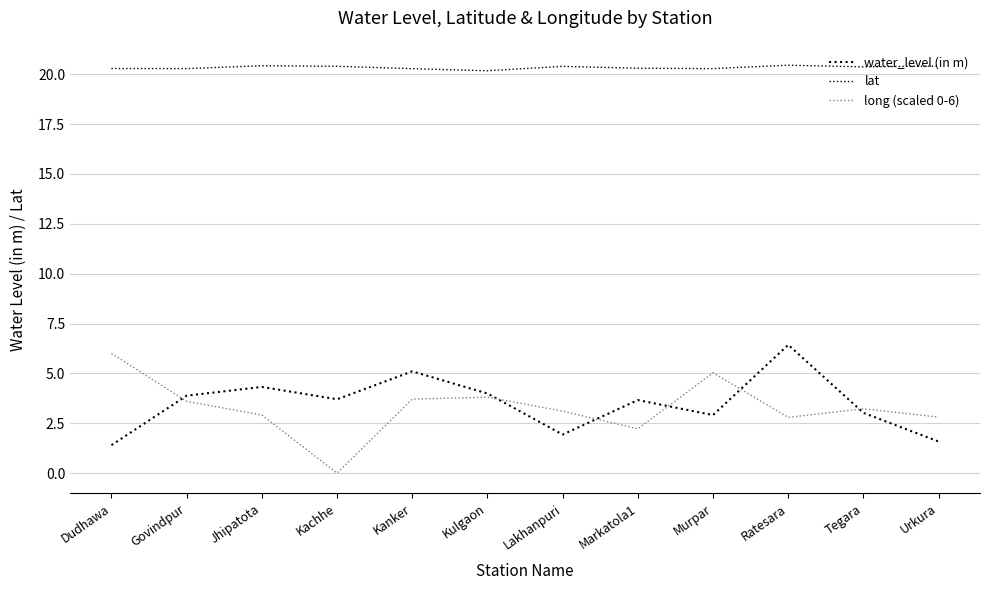

True or false: lat has a value of 20.4 at Kachhe.

True